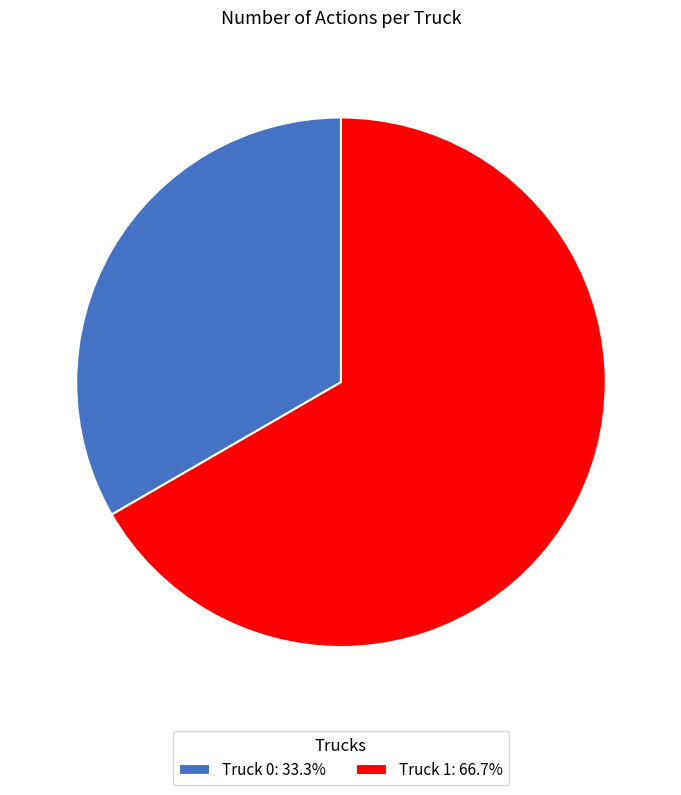

Which category has the smallest portion of the pie?

Truck 0